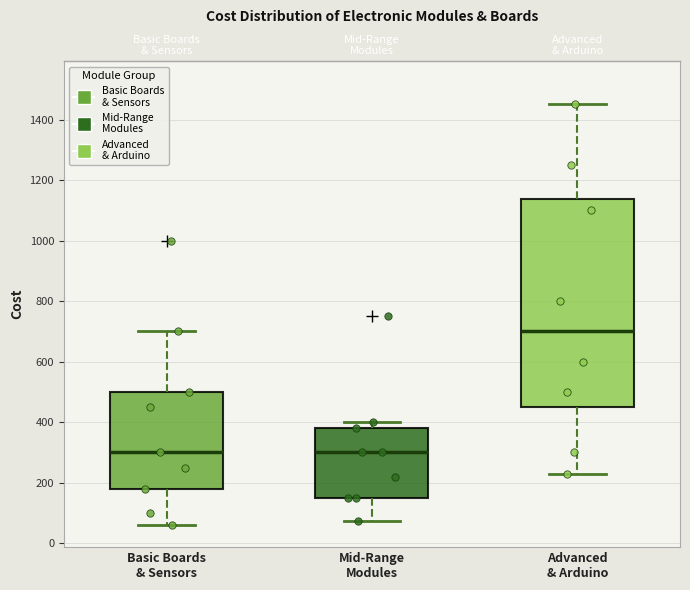

Which box is the tallest, from its lower edge to its upper edge?

Advanced & Arduino